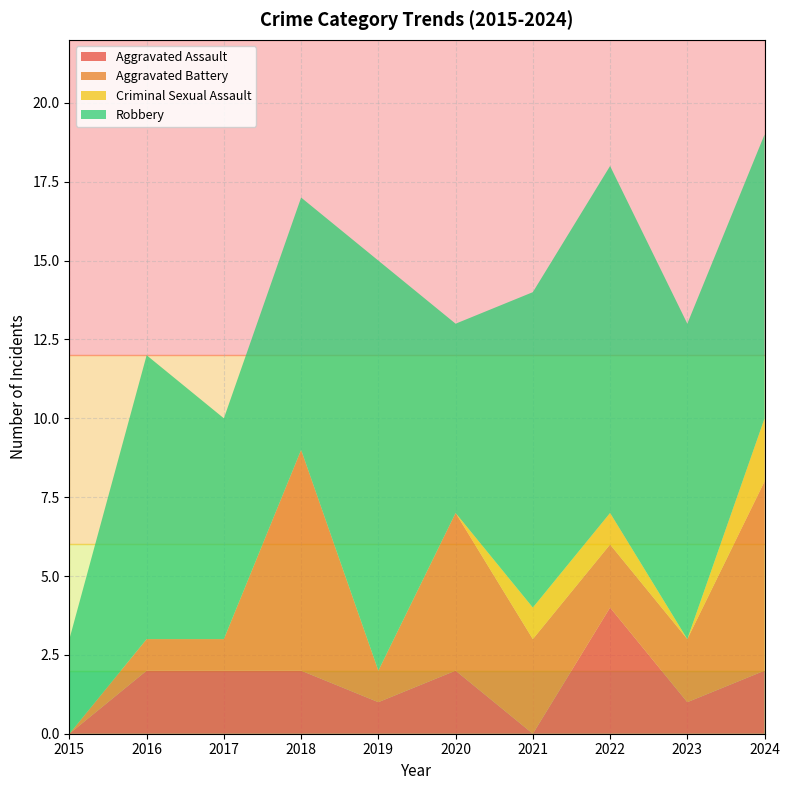

Reading right to left, what are all the values shown in this chart?

Aggravated Assault: 2024=2	2023=1	2022=4	2021=0	2020=2	2019=1	2018=2	2017=2	2016=2	2015=0
Aggravated Battery: 2024=6	2023=2	2022=2	2021=3	2020=5	2019=1	2018=7	2017=1	2016=1	2015=0
Criminal Sexual Assault: 2024=2	2023=0	2022=1	2021=1	2020=0	2019=0	2018=0	2017=0	2016=0	2015=0
Robbery: 2024=9	2023=10	2022=11	2021=10	2020=6	2019=13	2018=8	2017=7	2016=9	2015=3